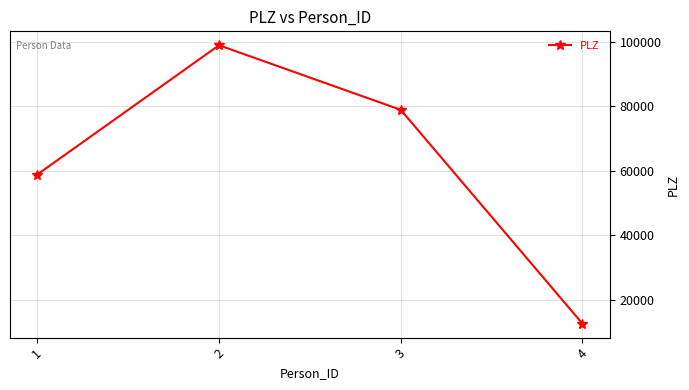

Reading left to right, what are all the values shown in this chart?

1=58774	2=98841	3=78823	4=12554